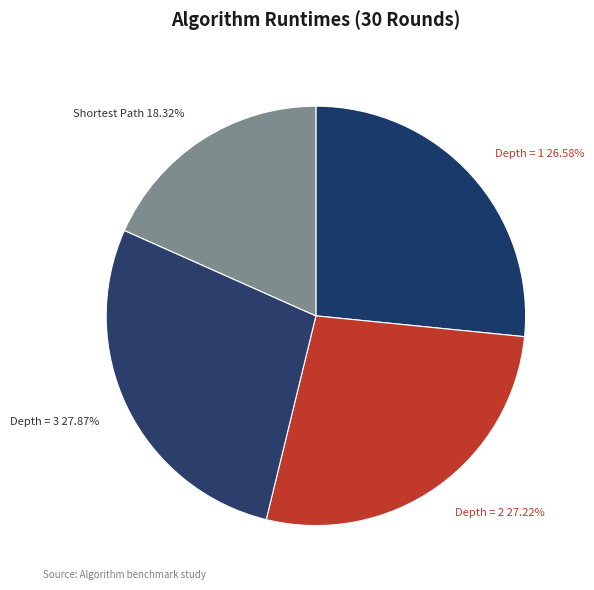

Which category has the biggest portion of the pie?

Depth = 3